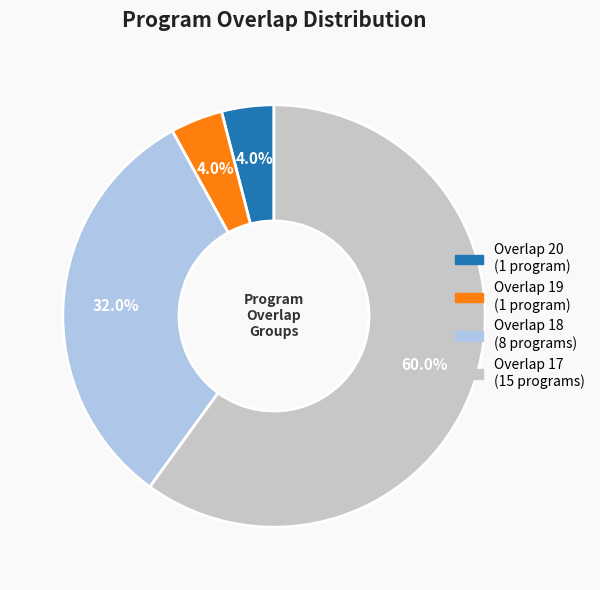

Does any single category account for the majority?

Yes